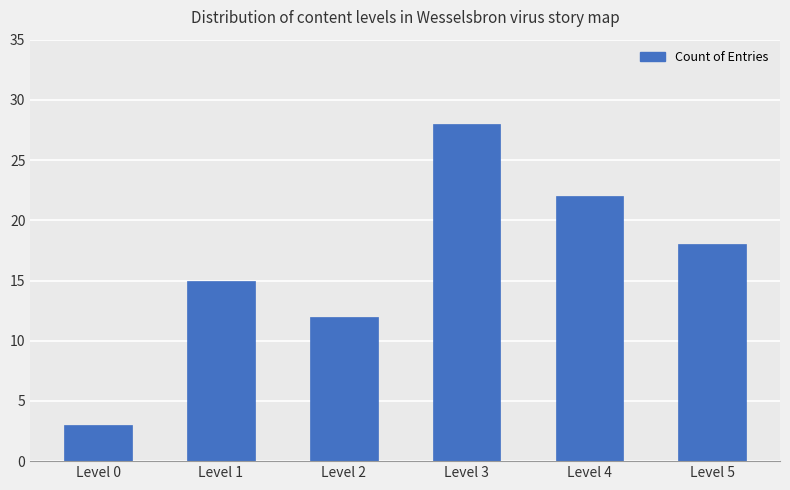

How many values are between 12 and 22?

4